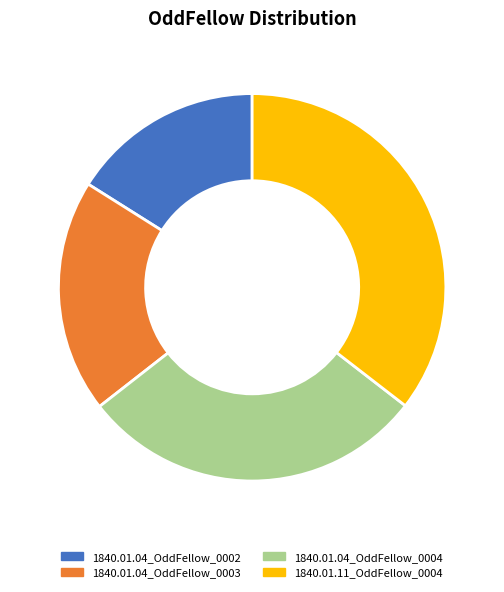

Is there any slice that represents more than half of the pie?

No